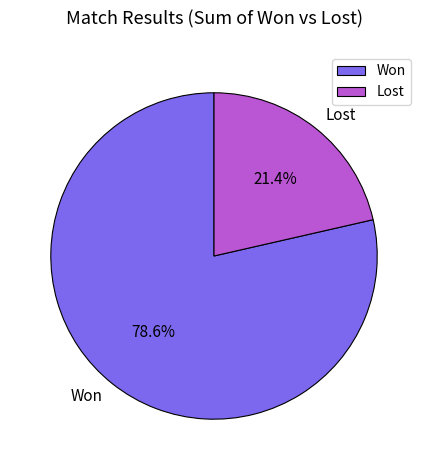

Count the number of slices in the pie.

2